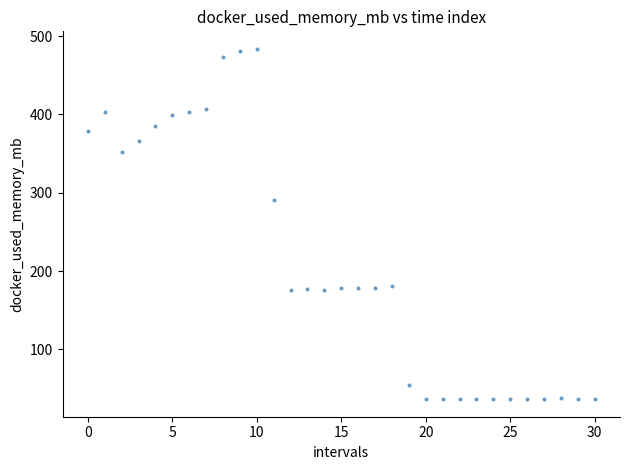

What Y value in the scatter plot is closest to 260?

290.8